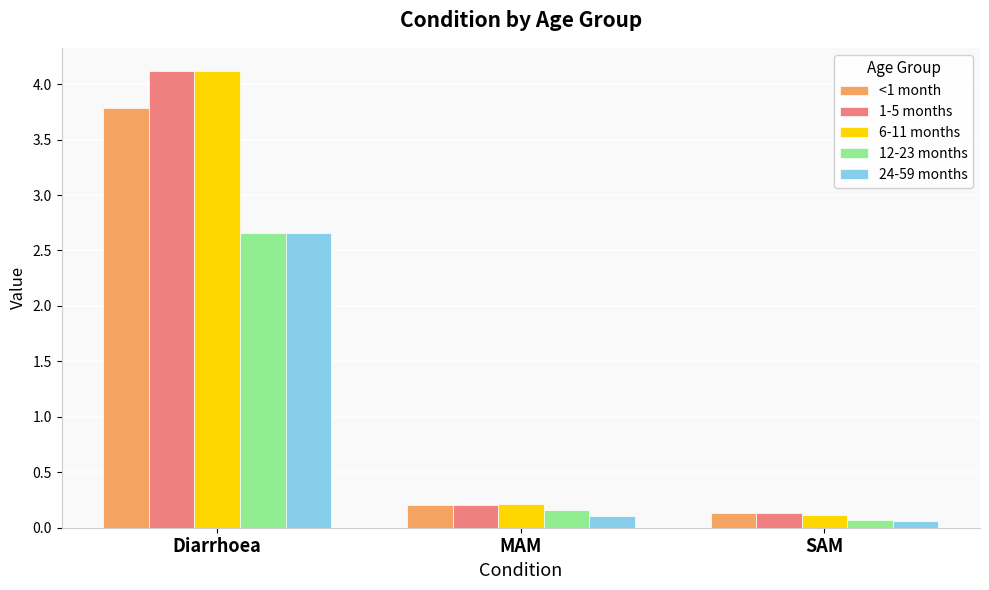

What is the difference between the maximum and minimum values in the 24-59 months series?

2.6